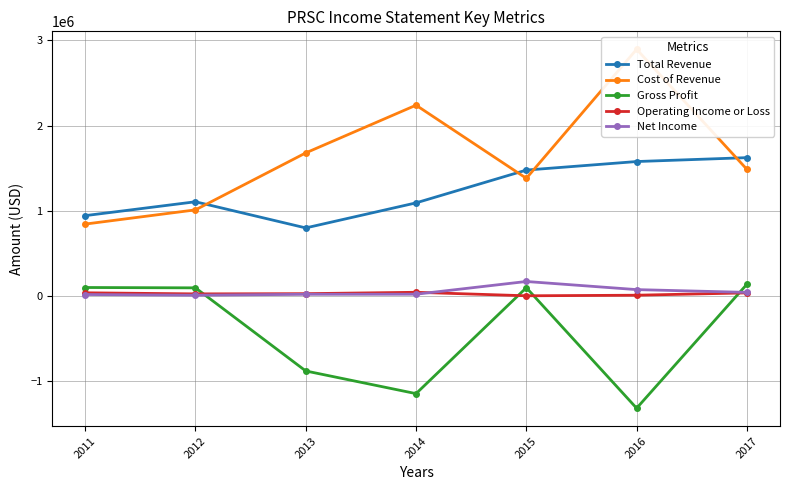

Count the number of categories in the chart.

7